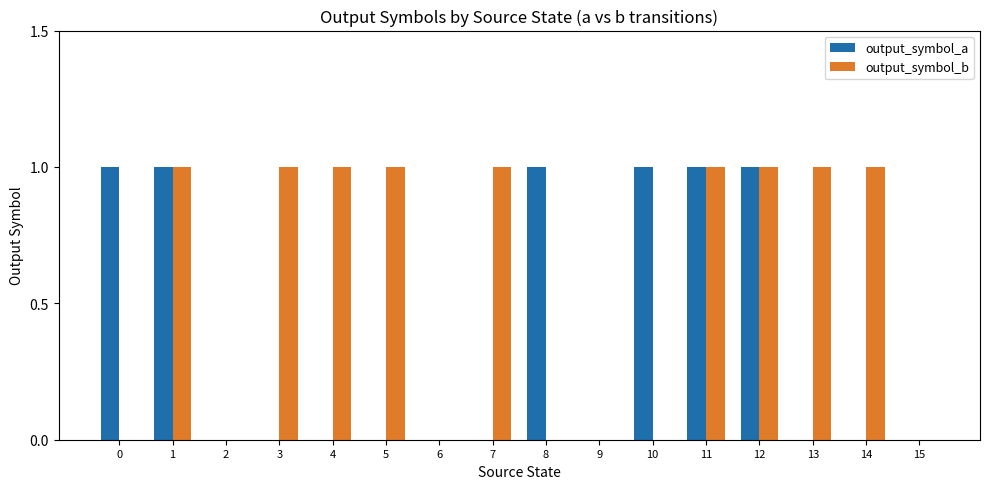

What are all the series names shown in the legend?

output_symbol_a, output_symbol_b